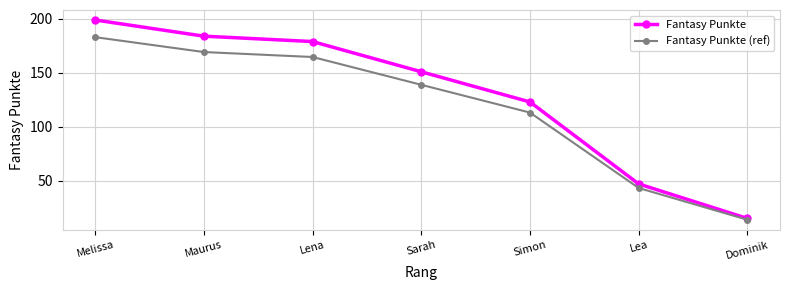

Where does the Fantasy Punkte series first go above 151?

Melissa